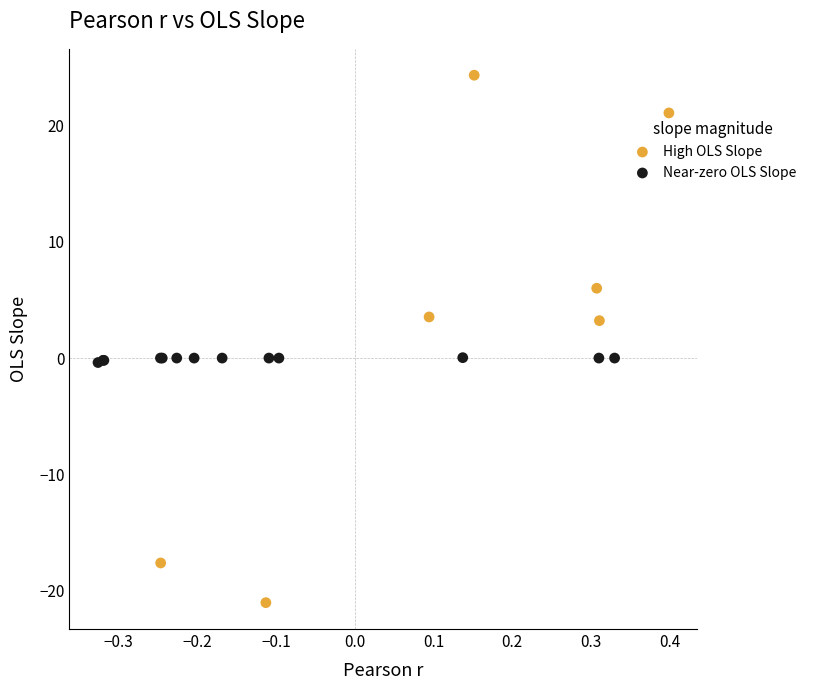

Which series reaches the minimum Y coordinate?

High OLS Slope